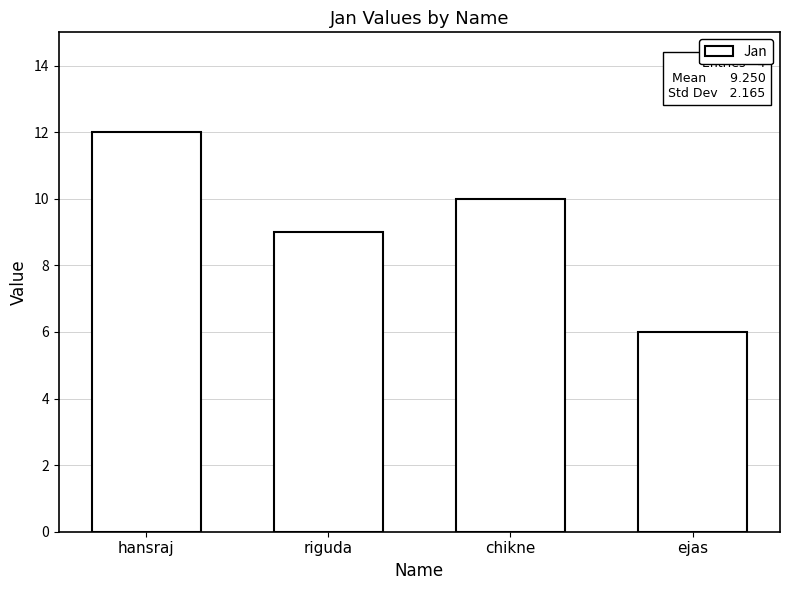

What is the change in value from hansraj to riguda?

-3